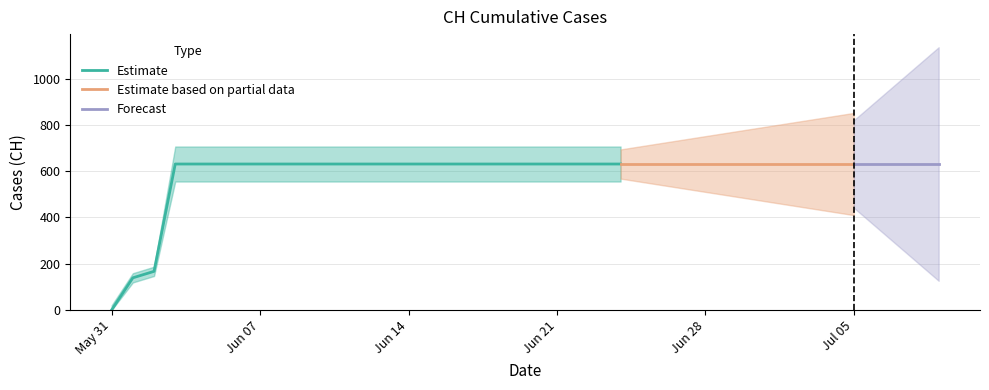

Does the chart have visible grid lines?

Yes